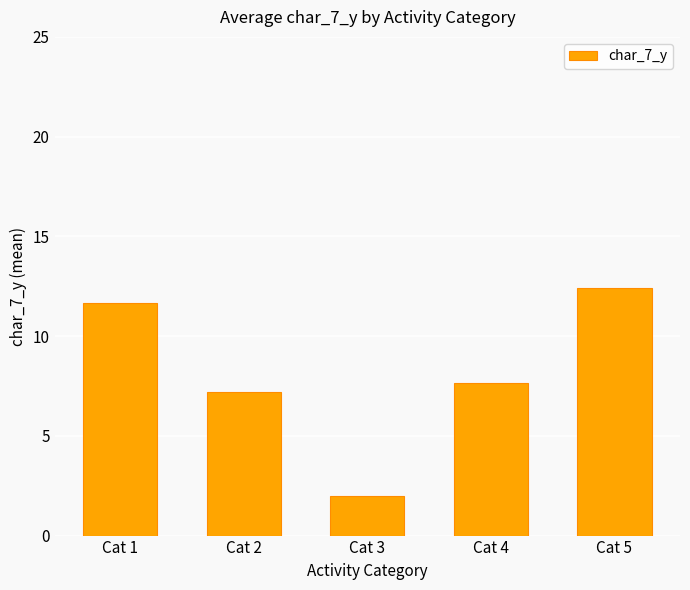

Is it true that the value at Cat 5 is 12.4?

True